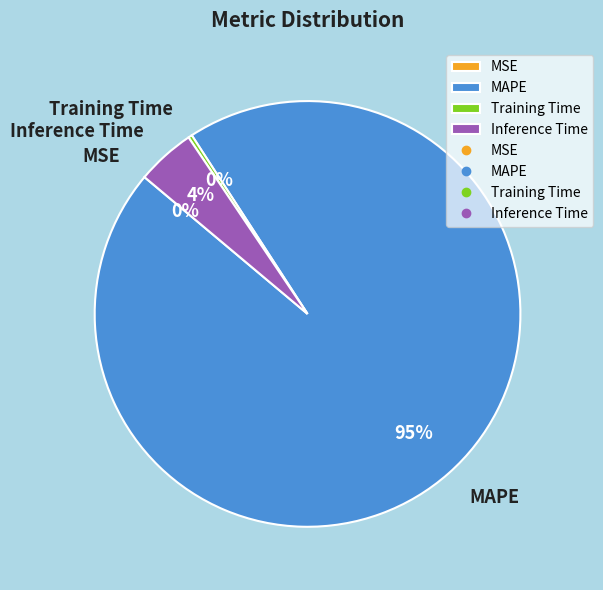

True or false: MAPE accounts for 95% of the total.

True